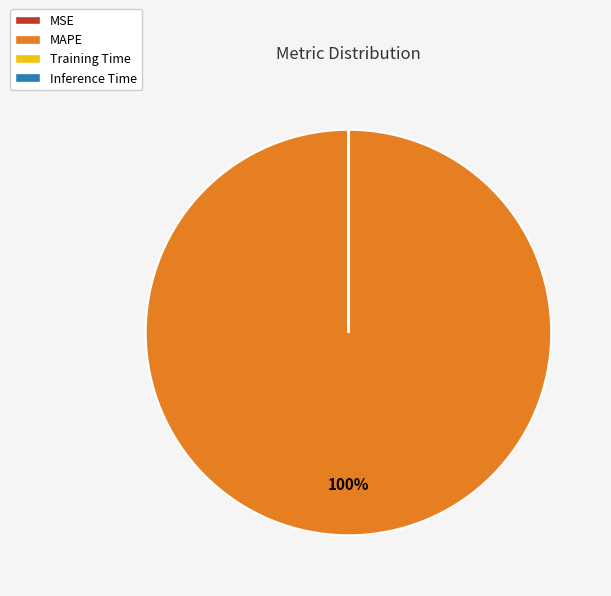

Is there a majority slice in this chart?

Yes